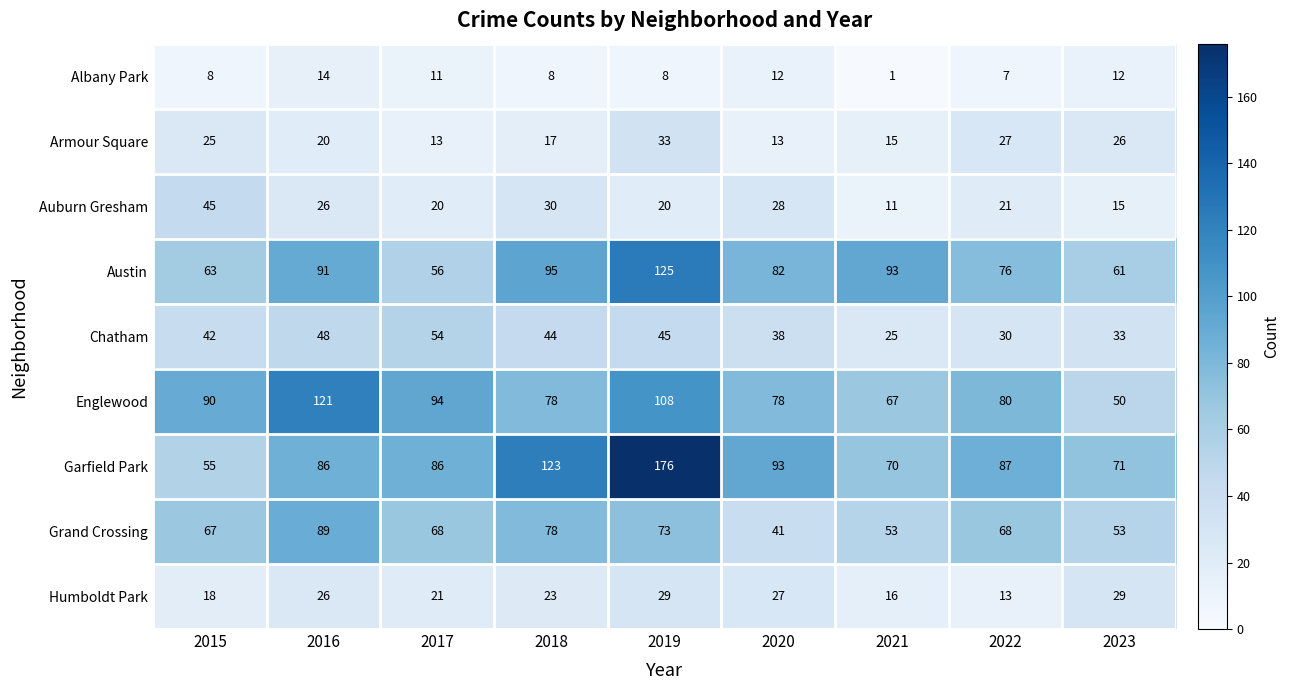

Which label corresponds to the largest value in the chart?

2019